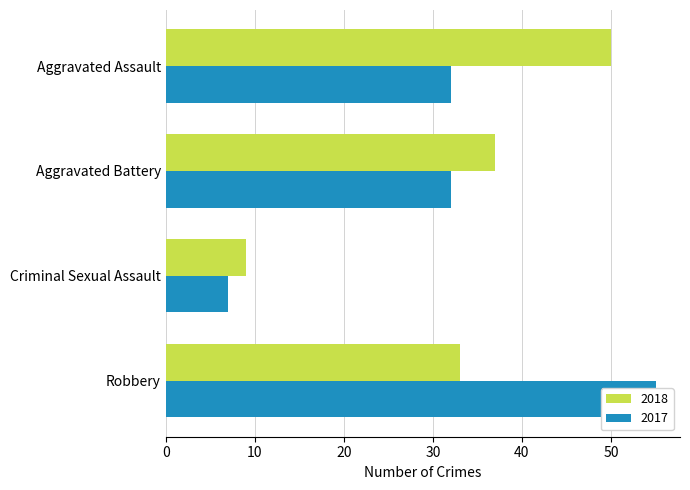

The value of 2018 at Aggravated Battery is 24. True or false?

False